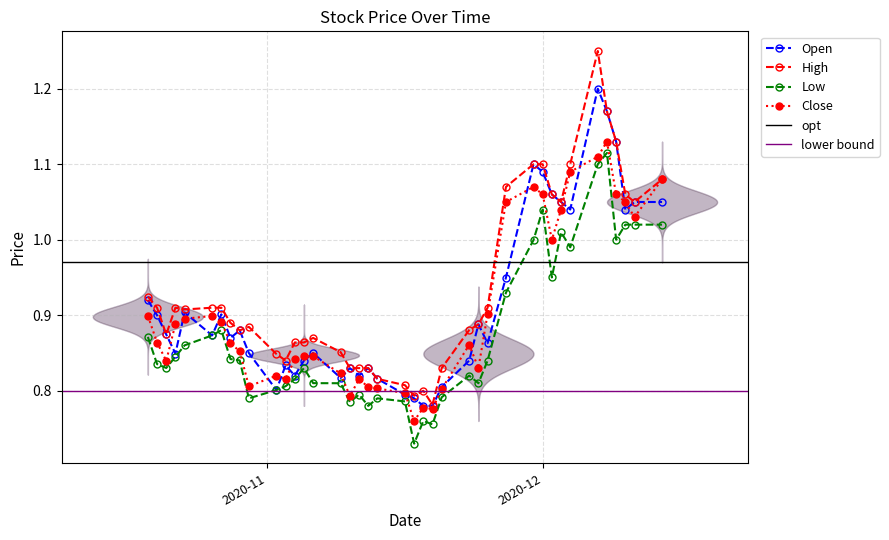

Which series changed the most between 2020-12-08 and 2020-10-29?

Open